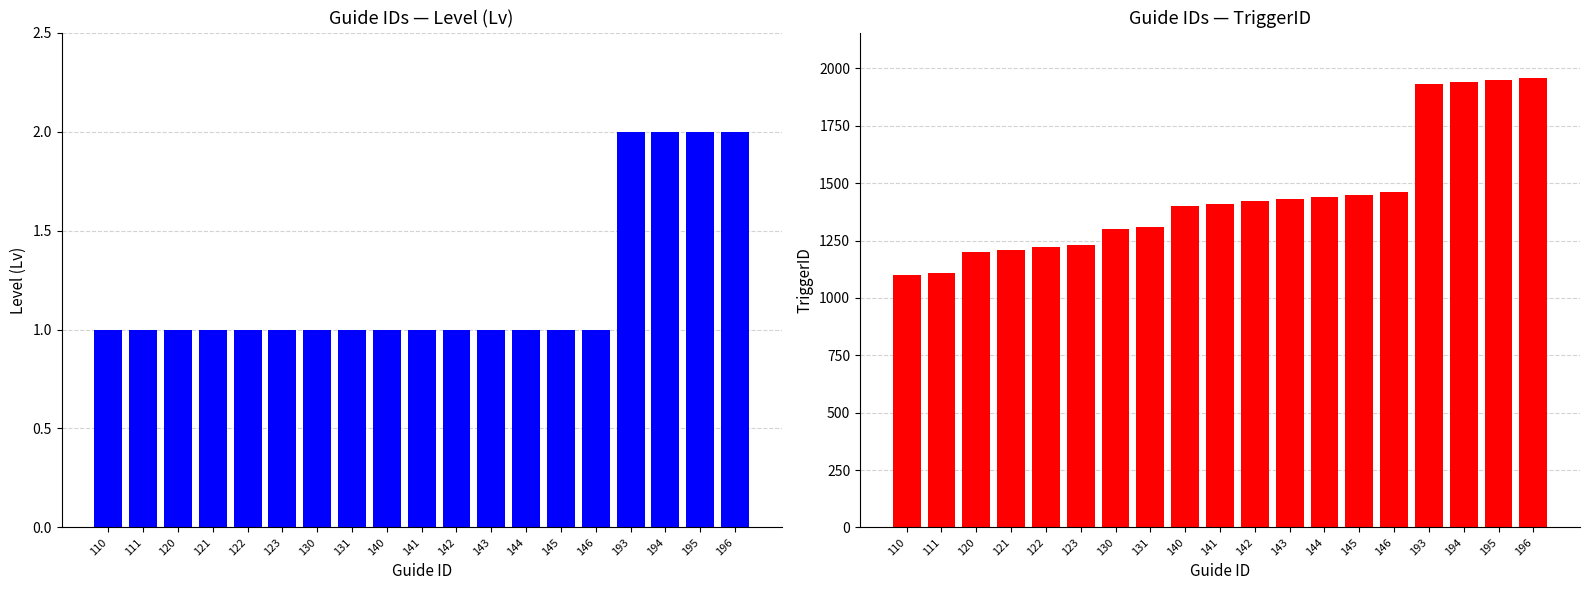

How many distinct data groups are displayed?

2